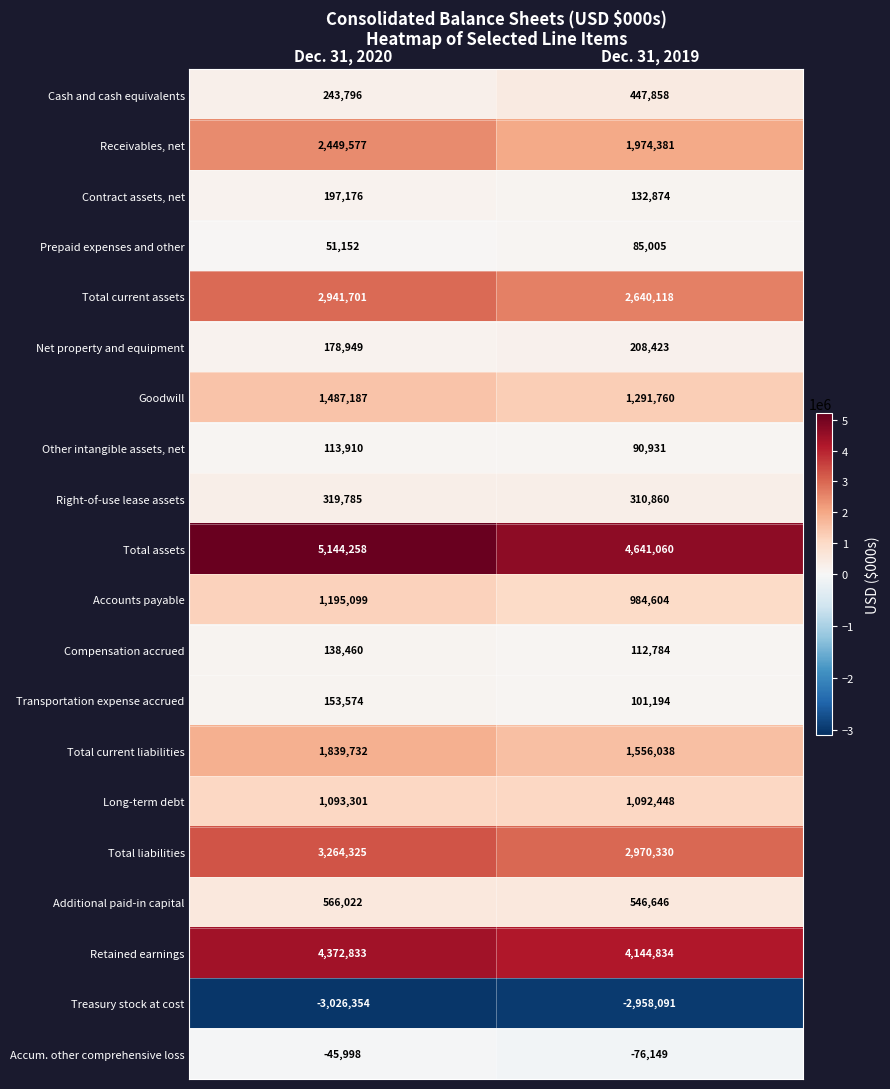

Rank the series at Dec. 31, 2019 from lowest to highest value.

Treasury stock at cost, Accum. other comprehensive loss, Prepaid expenses and other, Other intangible assets, net, Transportation expense accrued, Compensation accrued, Contract assets, net, Net property and equipment, Right-of-use lease assets, Cash and cash equivalents, Additional paid-in capital, Accounts payable, Long-term debt, Goodwill, Total current liabilities, Receivables, net, Total current assets, Total liabilities, Retained earnings, Total assets